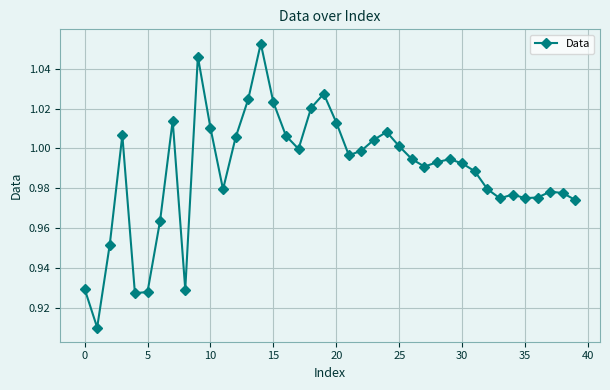

True or false: there are more than 1 points higher than both neighbors.

True